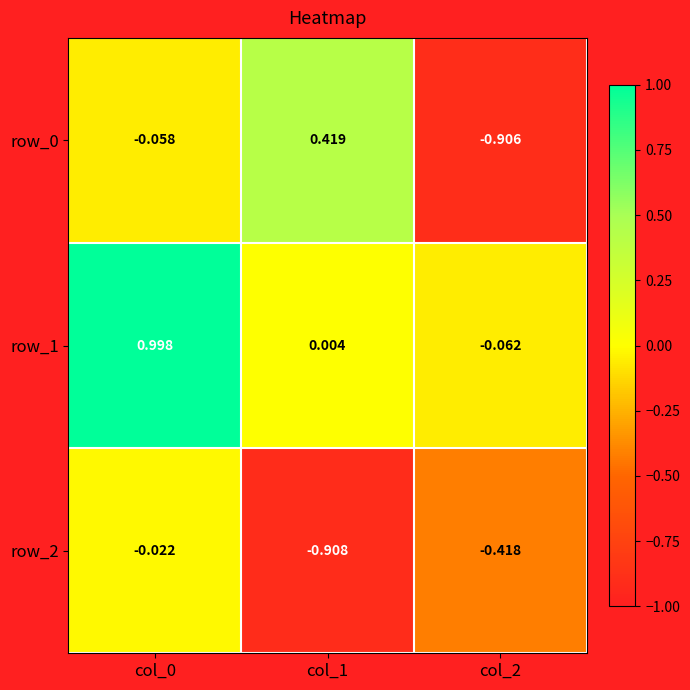

Is it true that row_0 equals -0.0 at col_0?

False